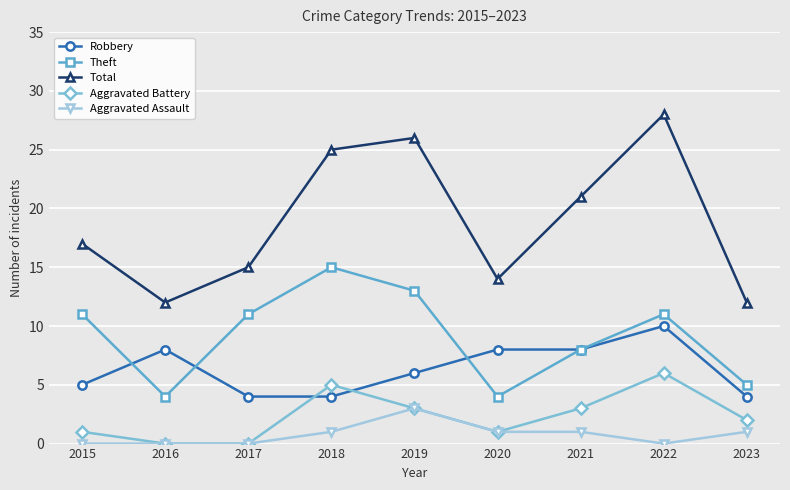

True or false: Theft and Aggravated Battery intersect in this chart.

False